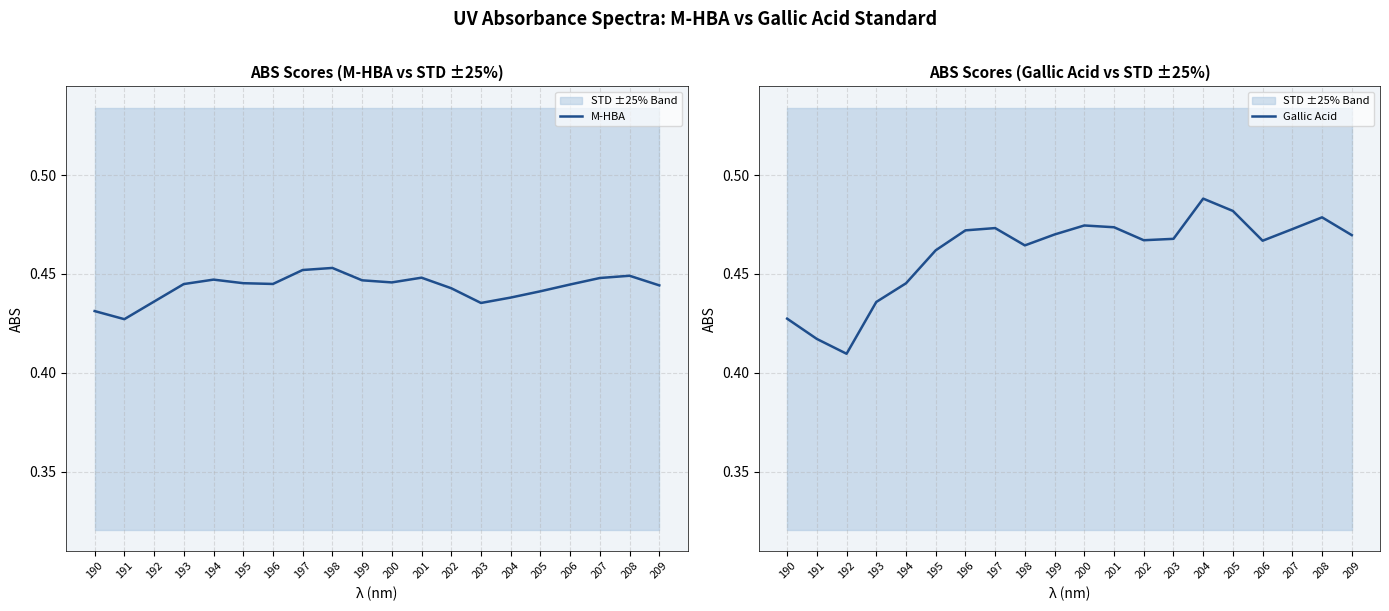

Is this an area chart (filled region under the line)?

No